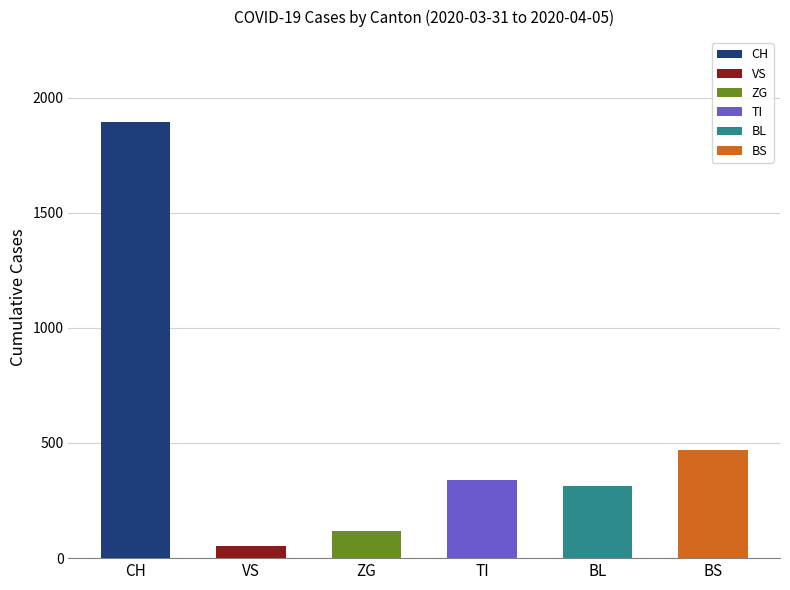

What are all the series names shown in the legend?

CH, VS, ZG, TI, BL, BS